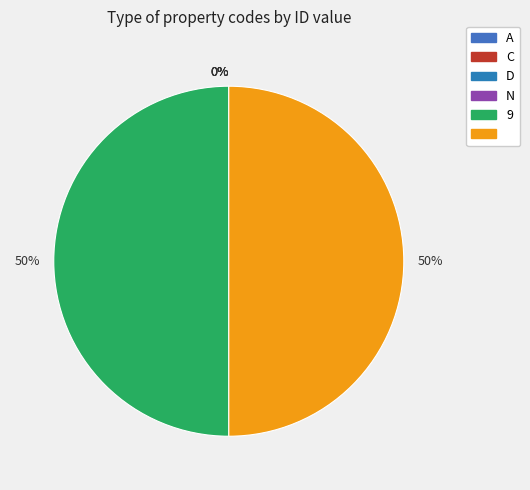

How many segments does this pie chart have?

6